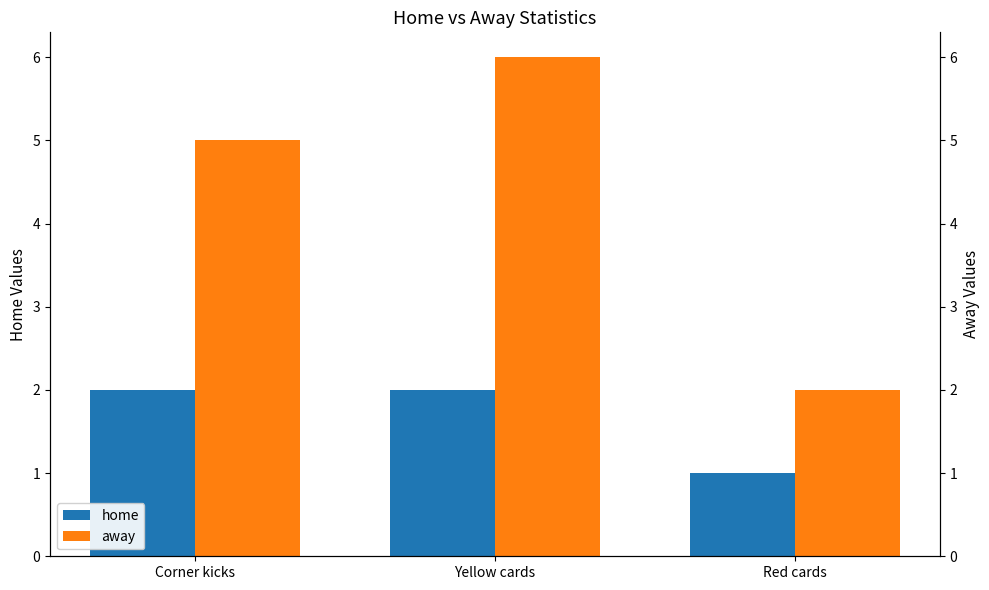

Rank the categories by home value from lowest to highest.

Red cards, Corner kicks, Yellow cards